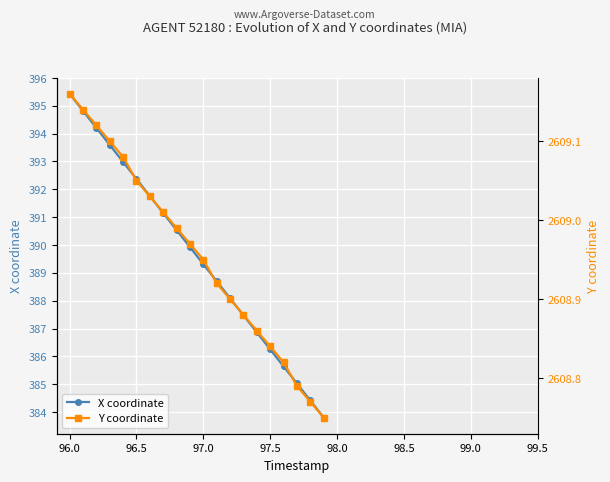

Does the chart display data point markers on the line(s)?

Yes